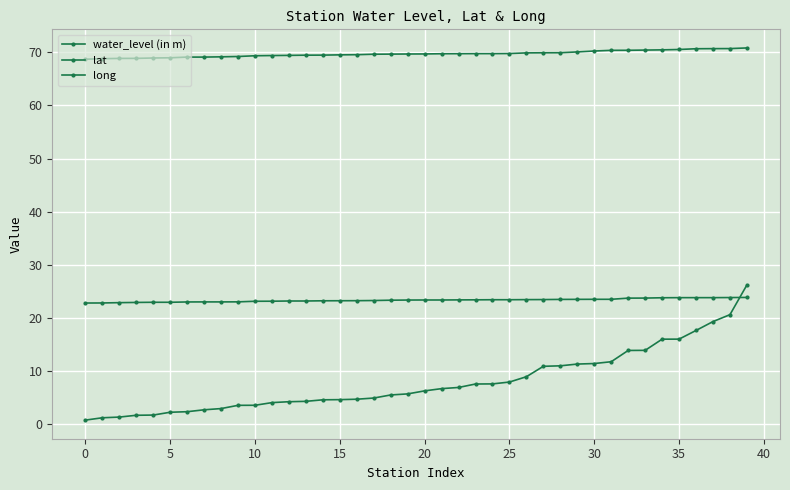

True or false: long and lat cross at least once.

False